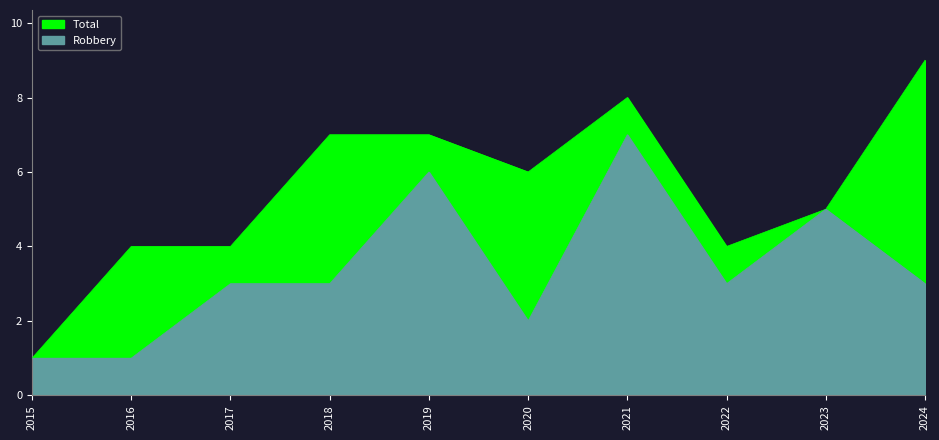

What is the value of the Robbery point at the 5th from the left?

6